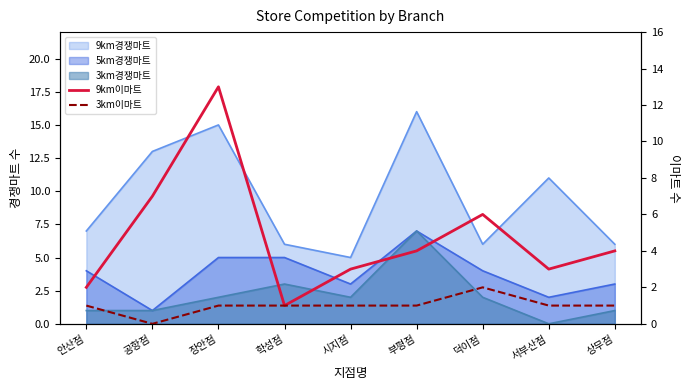

What is the value of the 3km이마트 point at the 5th from the left?

1